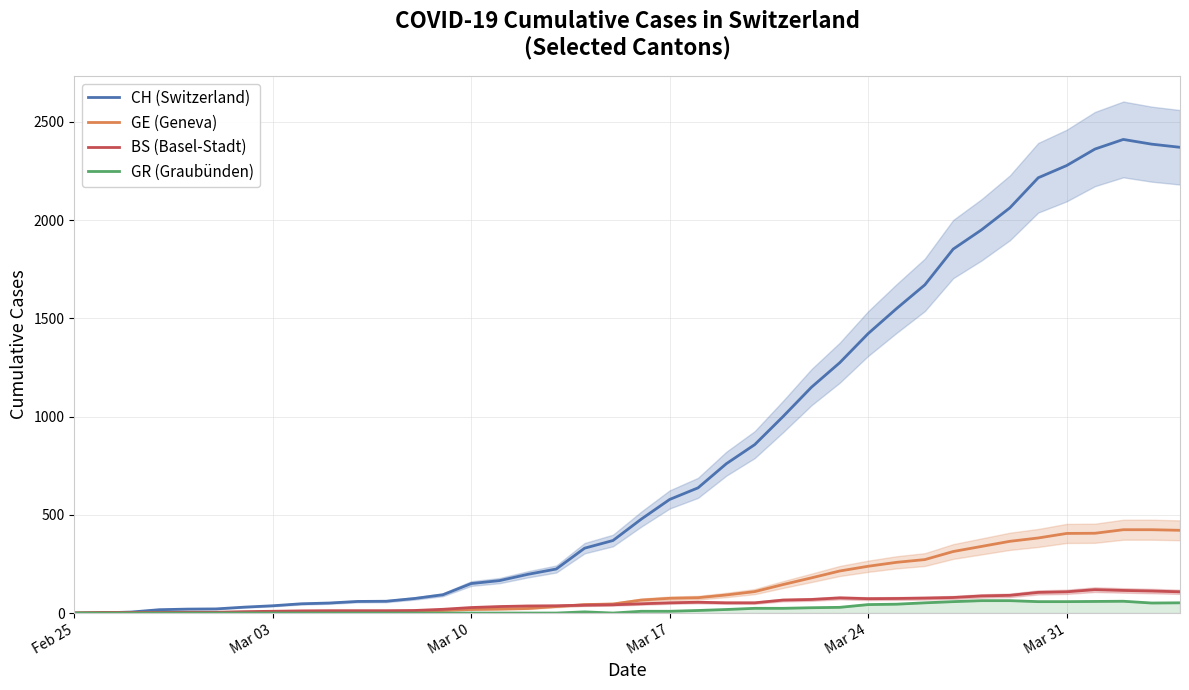

The value of GR (Graubünden) at Mar 03 is 0. True or false?

True